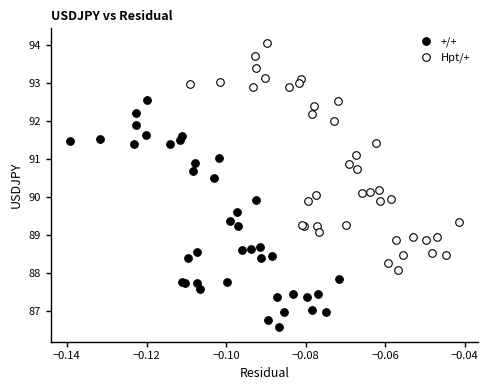

Which series reaches the maximum Y coordinate?

Hpt/+